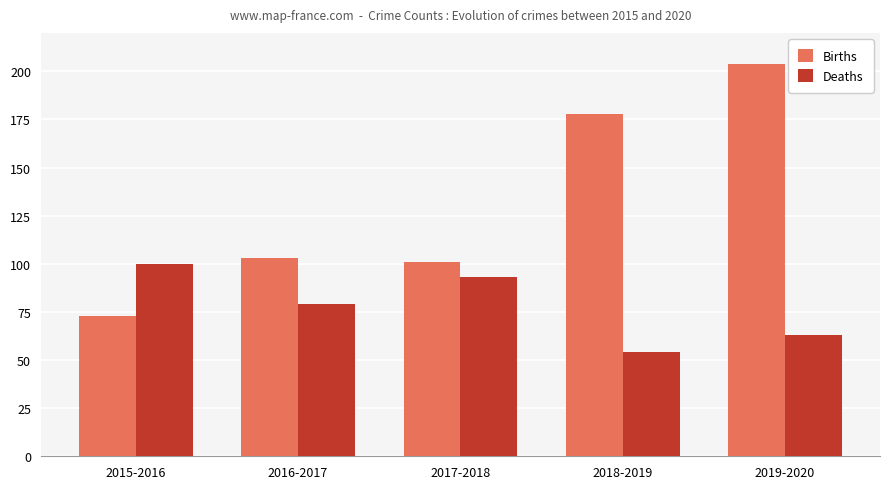

Which category has the highest value in the Deaths series?

2015-2016